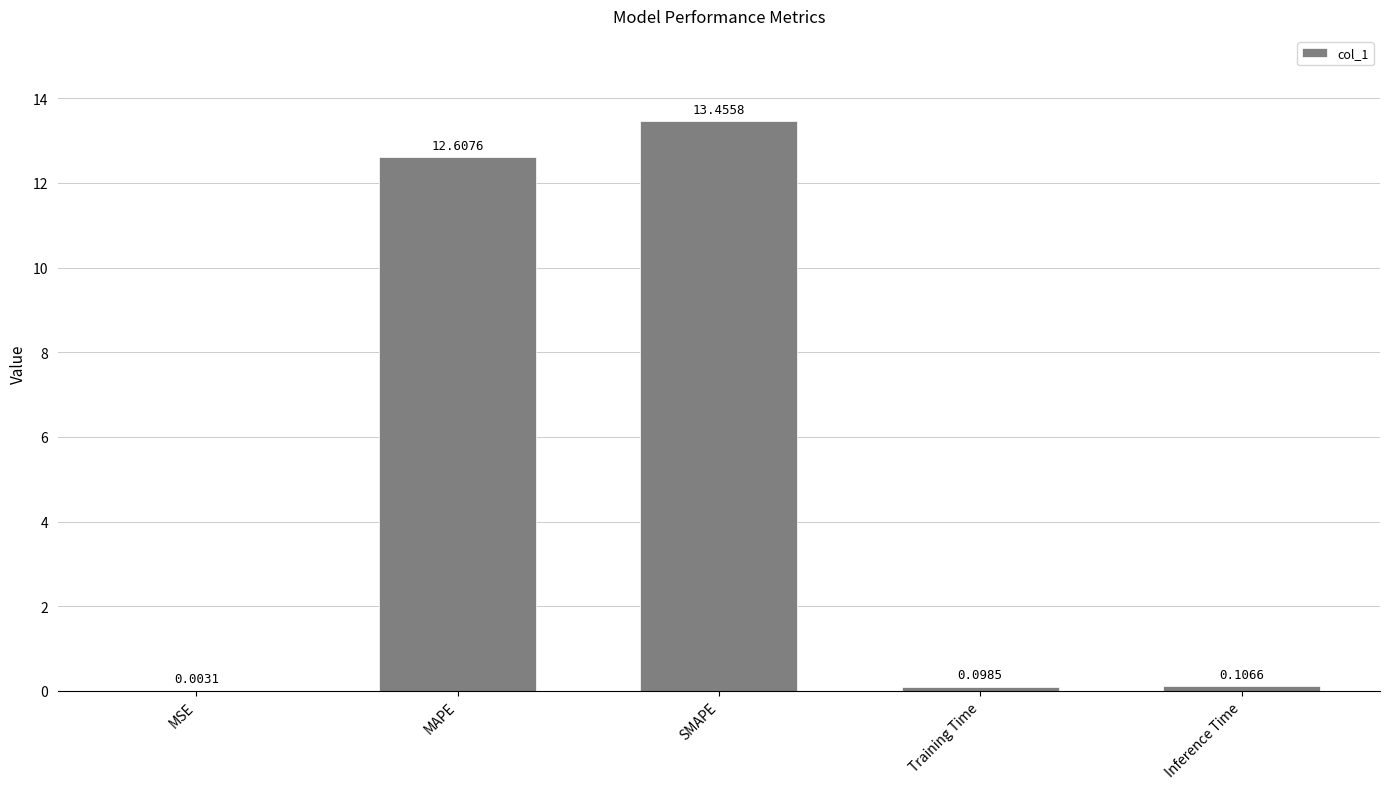

What is the sum of all values?

26.3